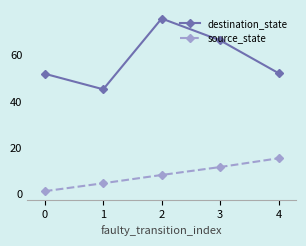

What is the sum of the source_state values at 1 and 0?

6.0